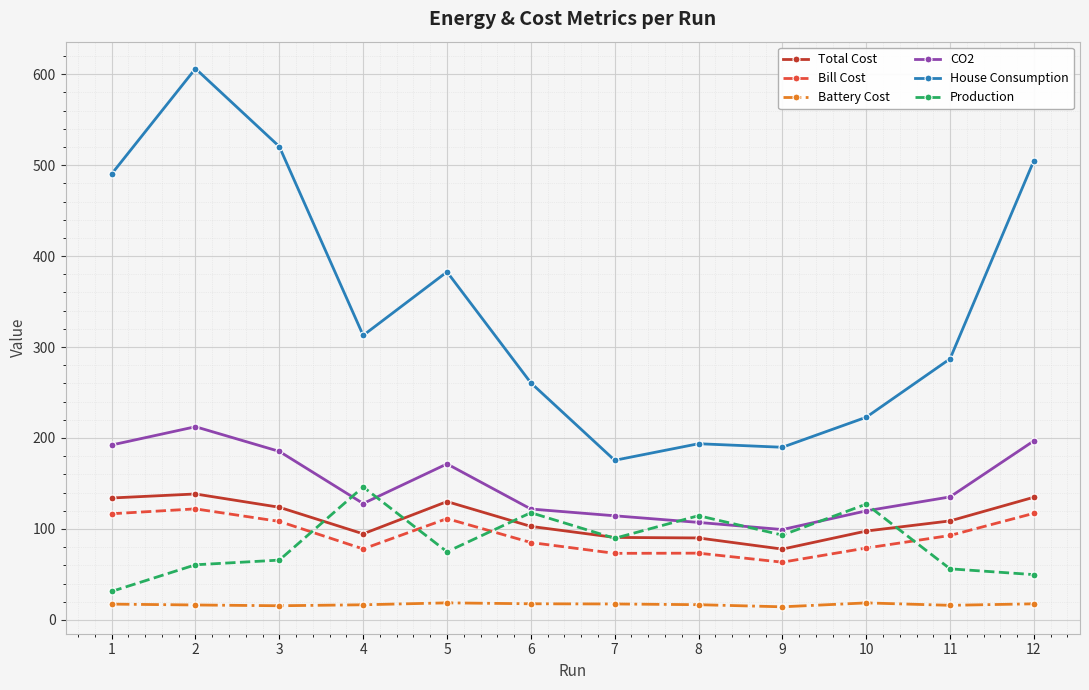

Rank the series by their maximum value, from lowest to highest.

Battery Cost, Bill Cost, Total Cost, Production, CO2, House Consumption